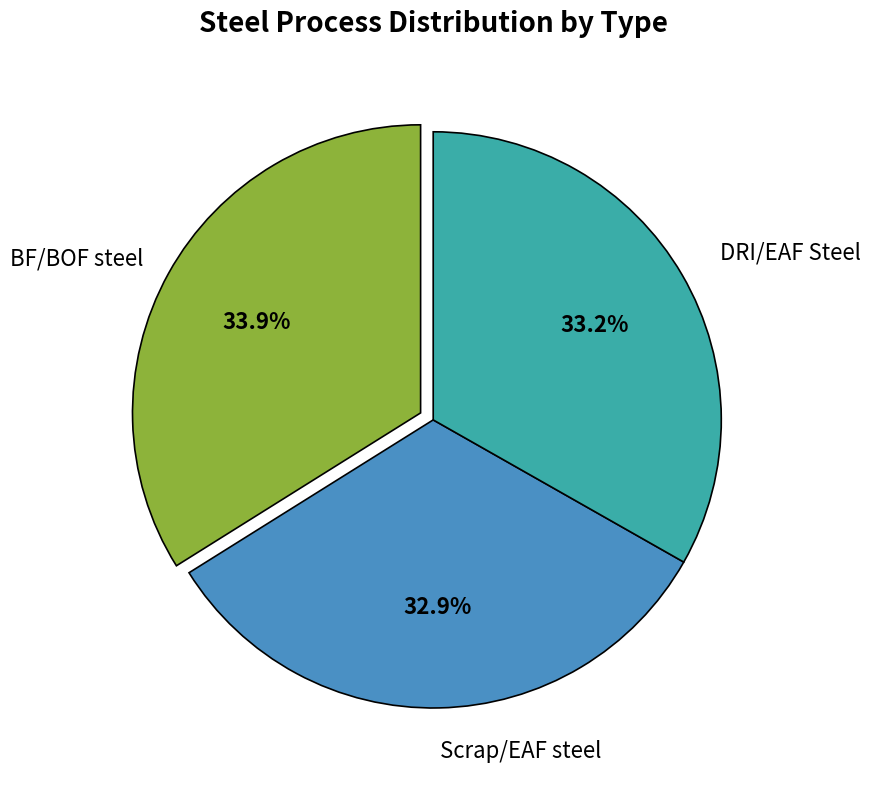

What percentage is the DRI/EAF Steel slice, to the nearest percent?

33%